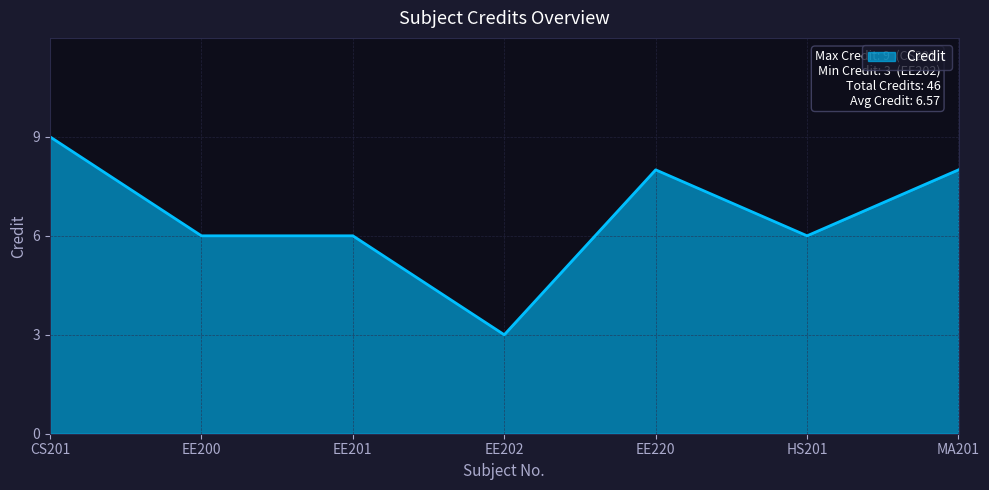

What is the approximate value at EE220?

8